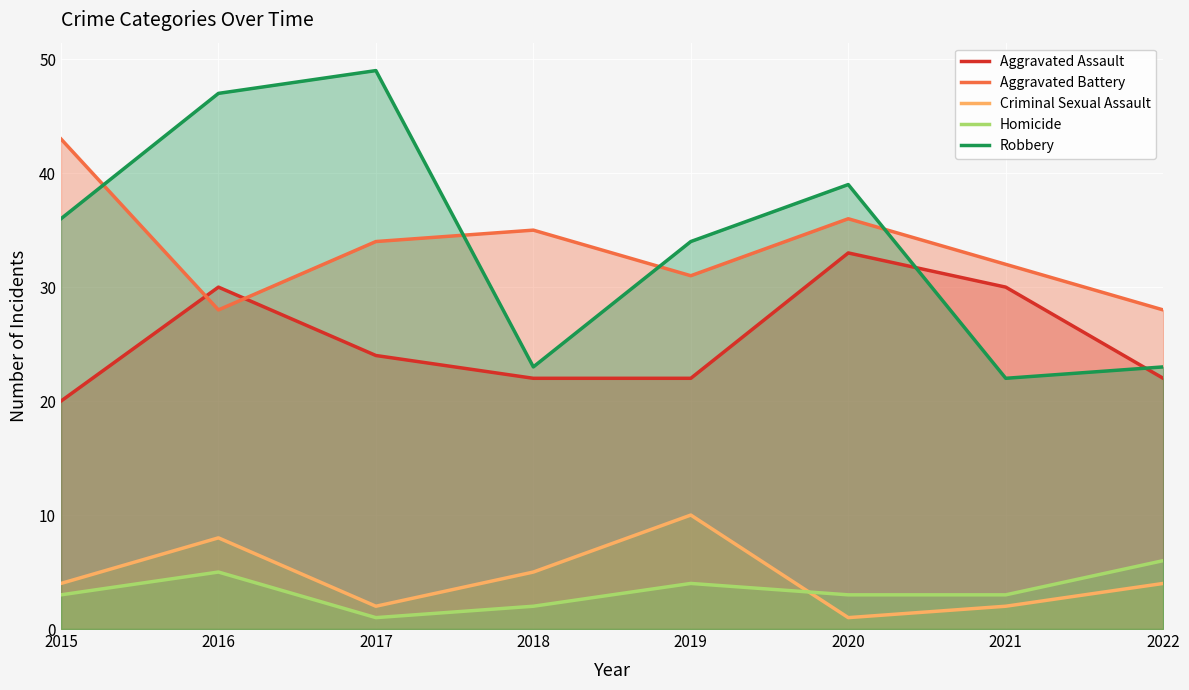

Between 2017 and 2022, which series saw the biggest shift?

Robbery